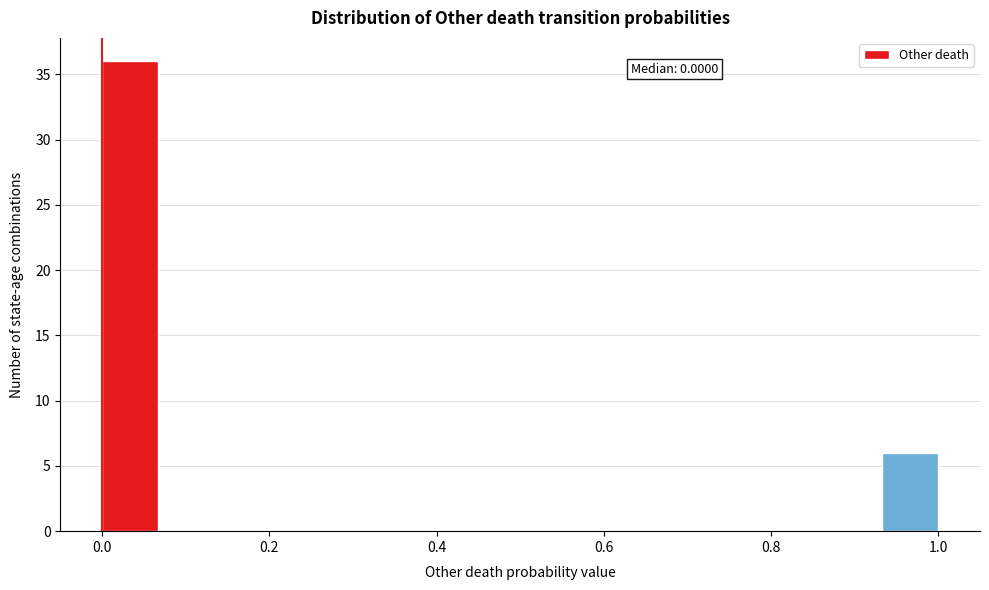

Around what value on the x-axis is the tallest bar? Give the approximate position of its centre, as read against the axis.

0.04